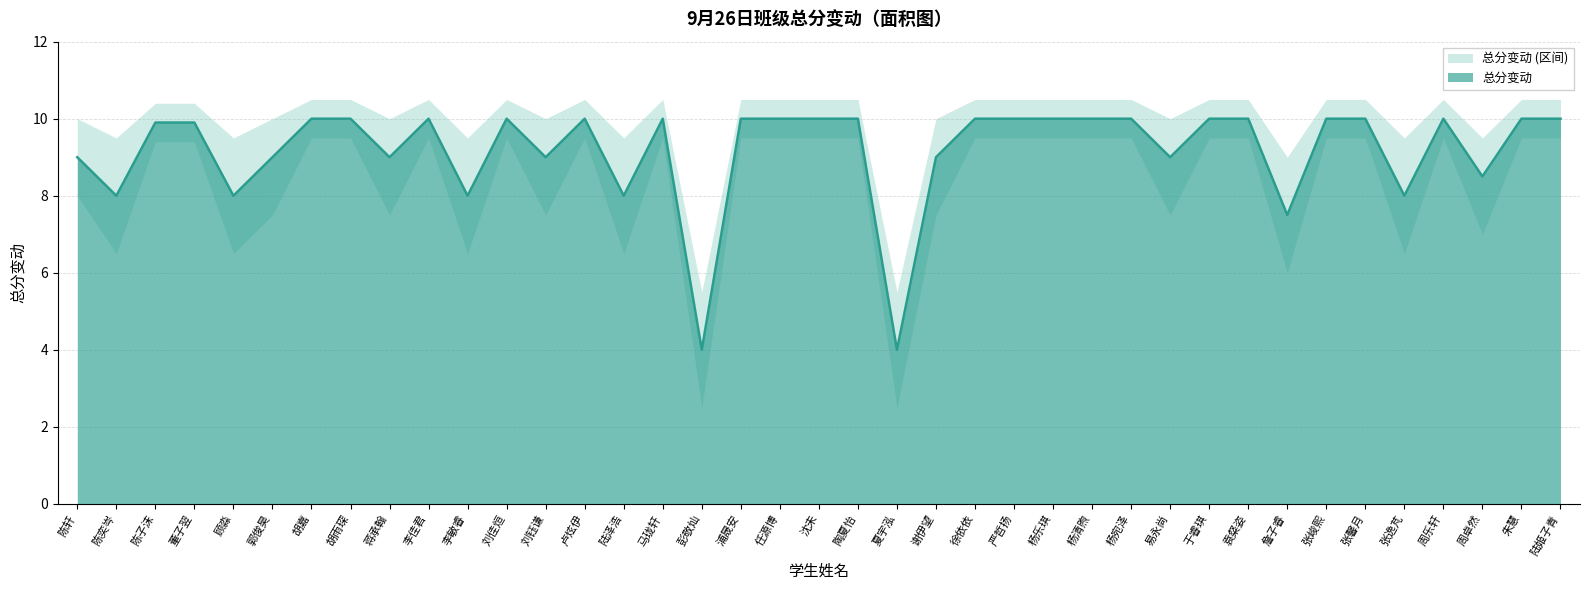

True or false: 总分变动 and 总分变动_upper cross at least once.

False